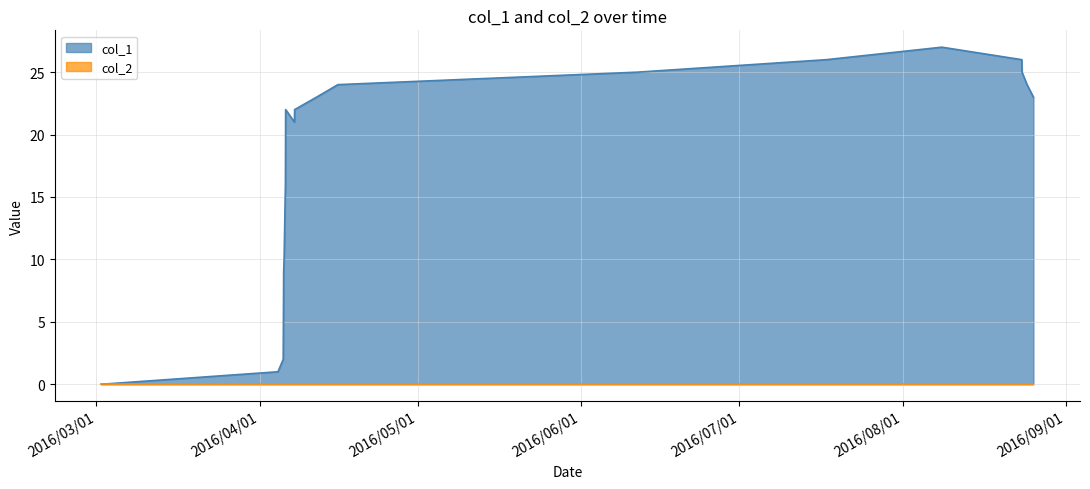

Does the chart have visible grid lines?

Yes